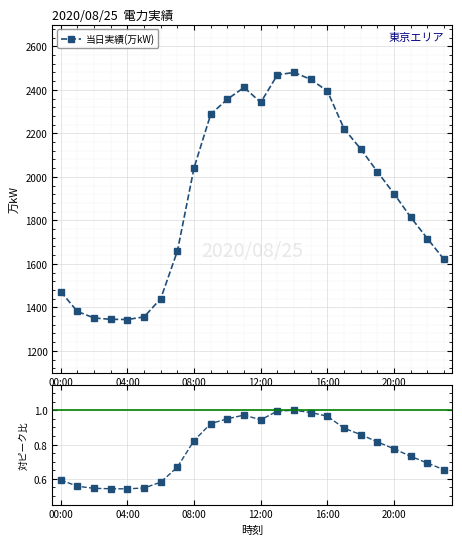

At how many categories does at least one series exceed 1728?

14